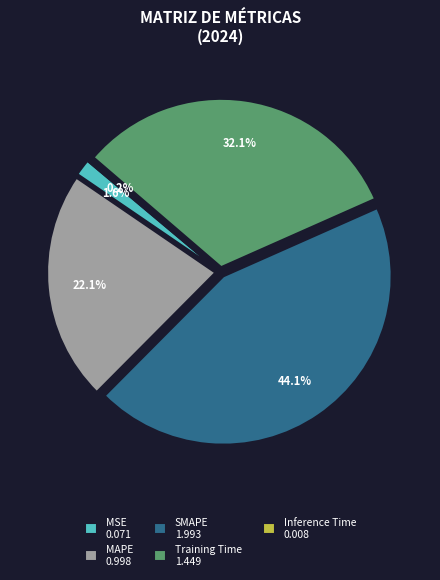

Is it true that Training Time is 32% of the pie?

True